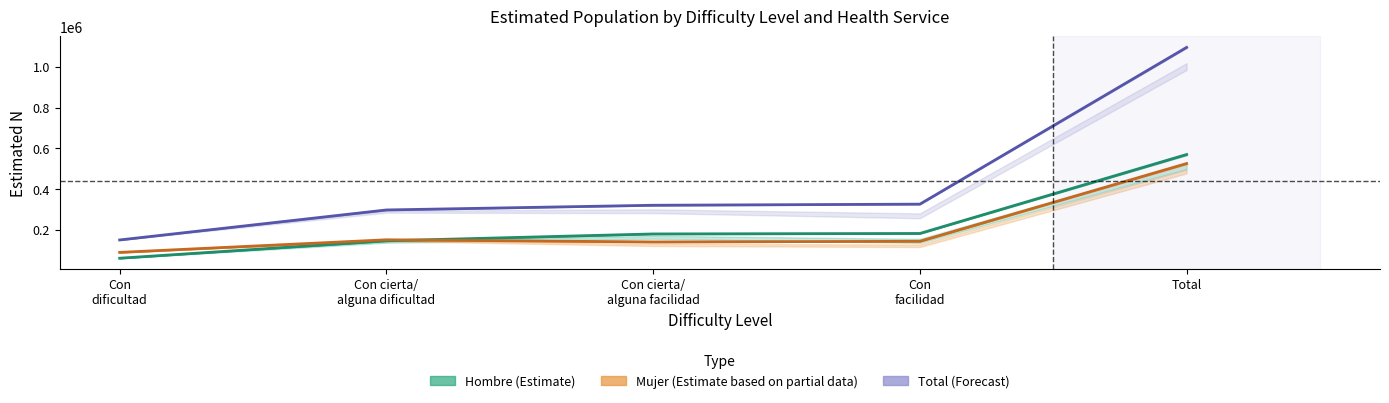

How many data points in Mujer (Estimate partial) are less than 144000?

2